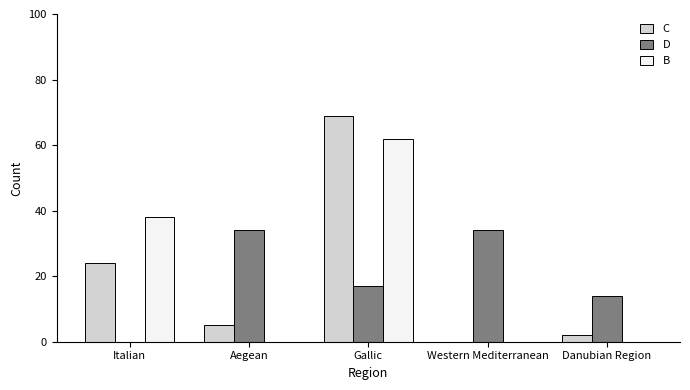

What is the approximate value of B at Italian?

38